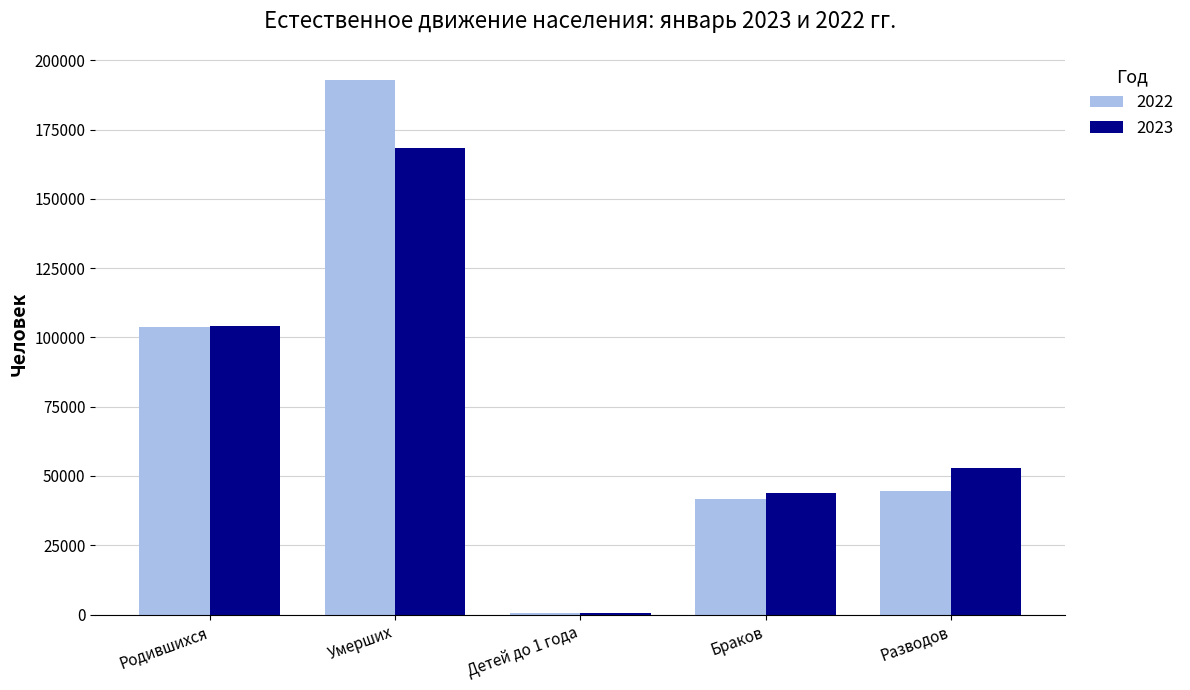

What is the maximum value shown in the chart?

192952